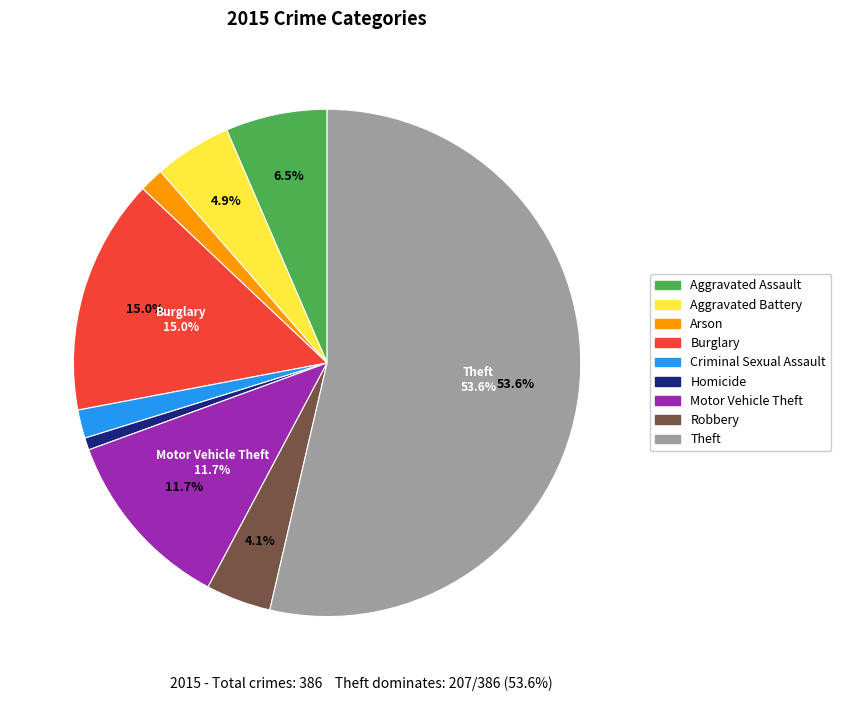

The Criminal Sexual Assault slice represents 2% of the pie. True or false?

True